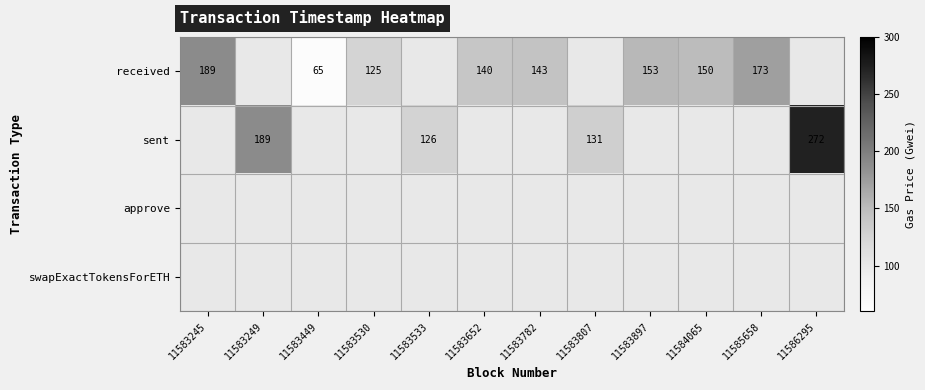

Which has a higher value, 11583245 or 11583249?

11583245